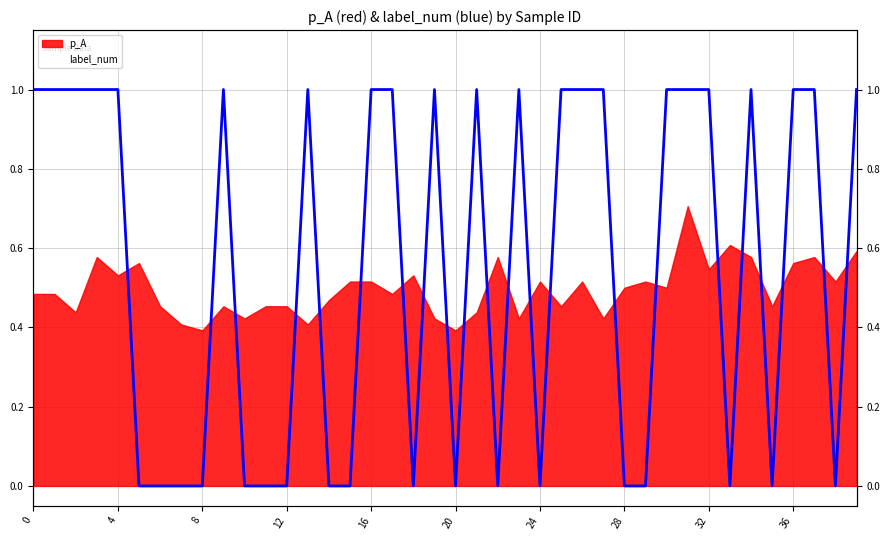

The chart shows a value of 1 at 19. True or false?

True